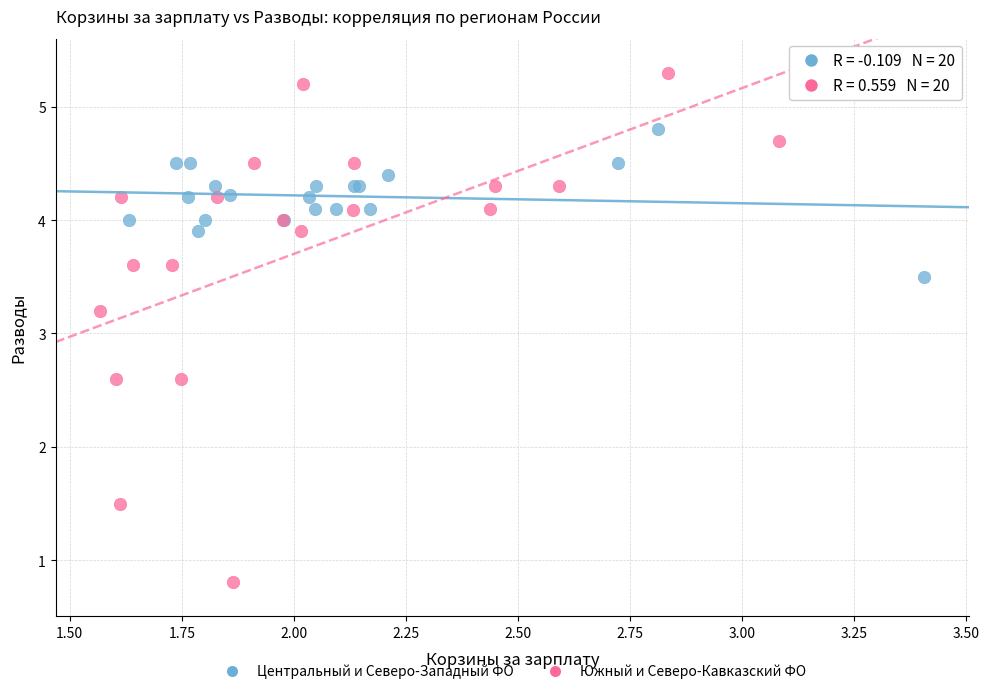

What are all the series names shown in the legend?

Центральный и Северо-Западный ФО, Южный и Северо-Кавказский ФО